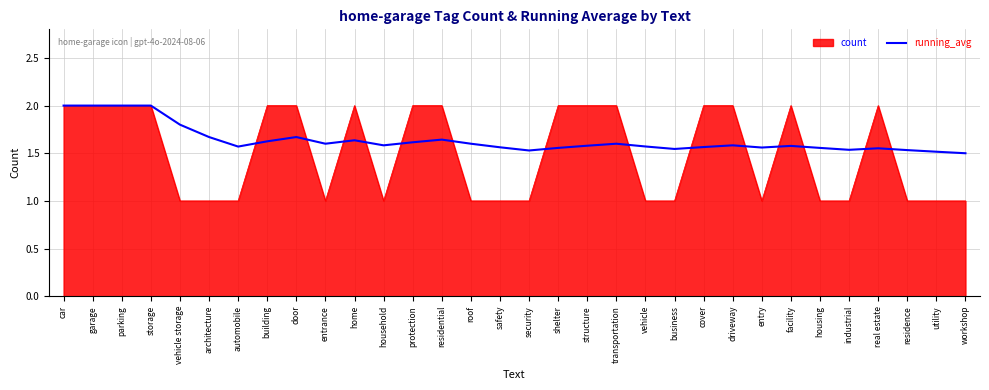

Which series has the largest total across all categories?

running_avg